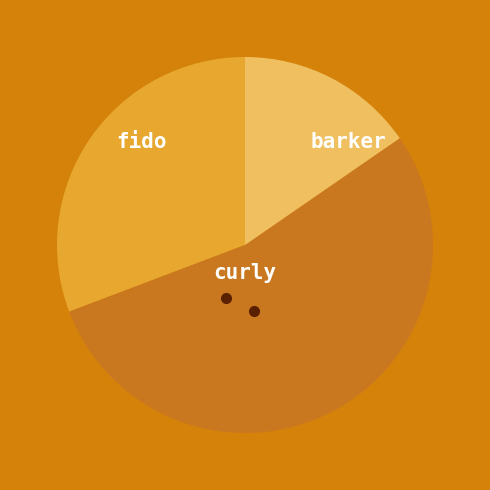

Does barker account for over 50% of the chart?

Yes